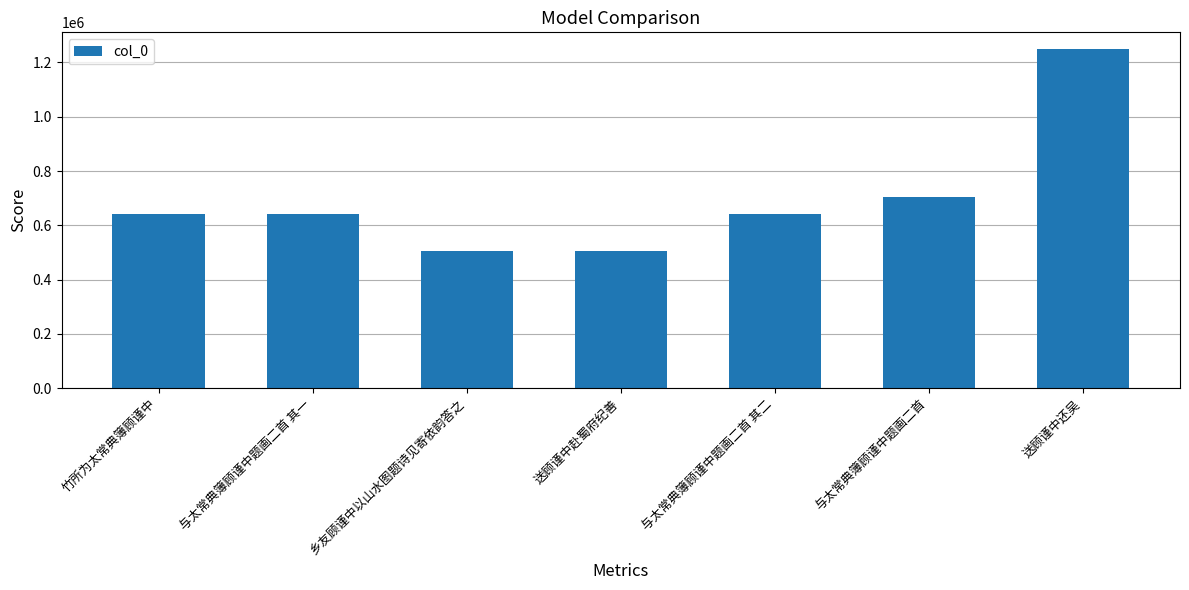

True or false: the data shows 854296 at 送顾谨中赴蜀府纪善.

False